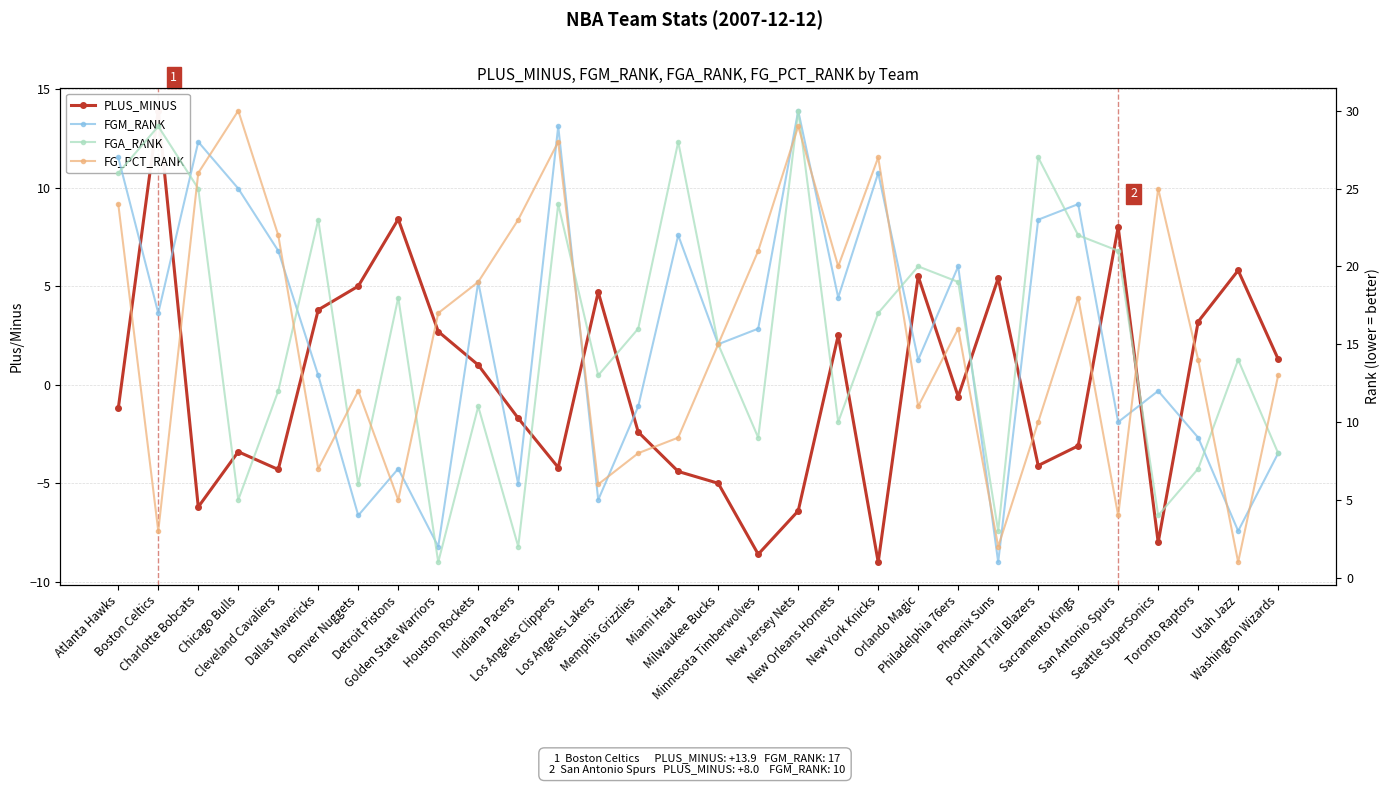

The value of PLUS_MINUS at Seattle SuperSonics is -13.9. True or false?

False